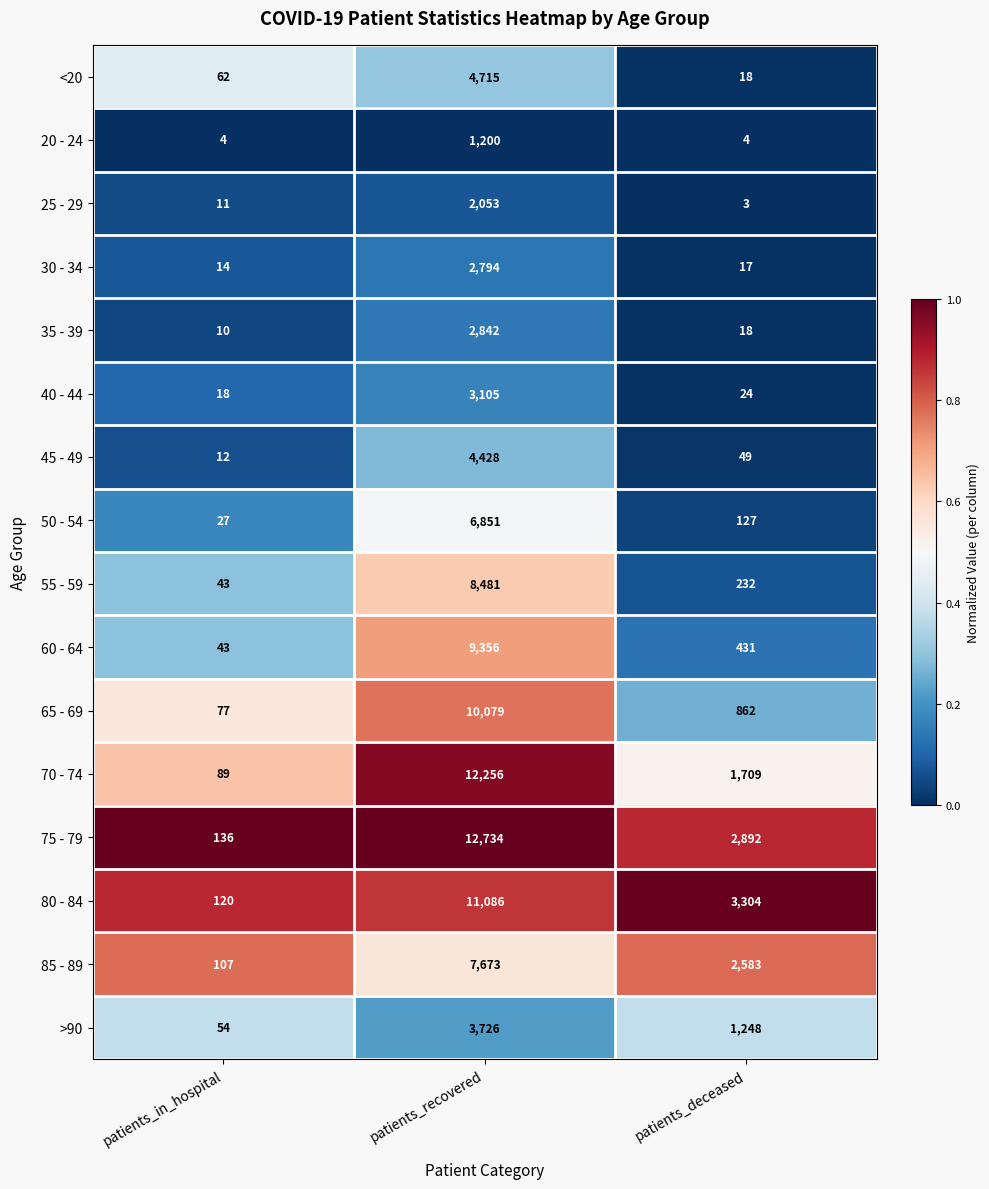

Which series has the largest range (max minus min)?

75 - 79